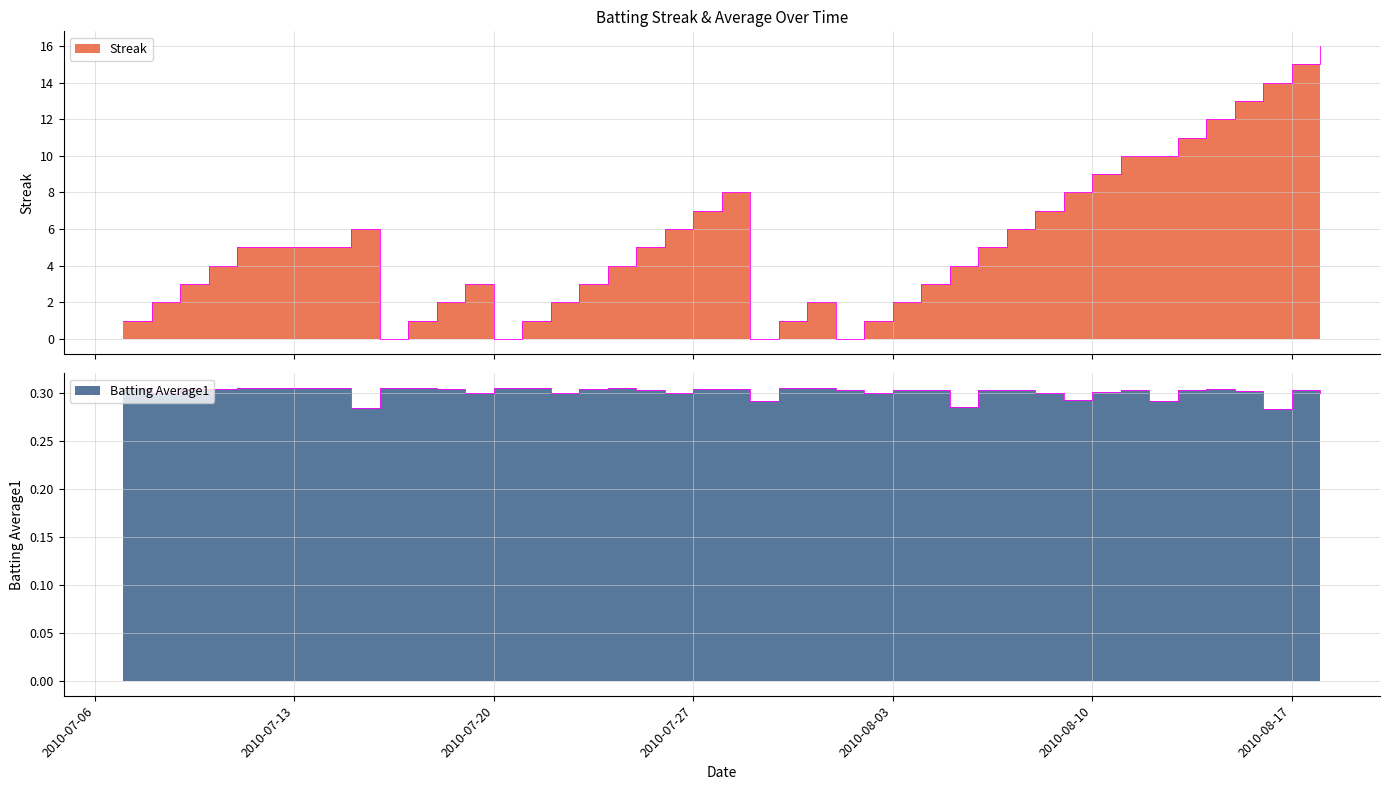

Does the chart have visible grid lines?

Yes